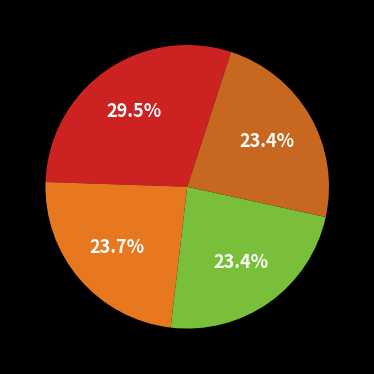

Does any single category account for the majority?

No